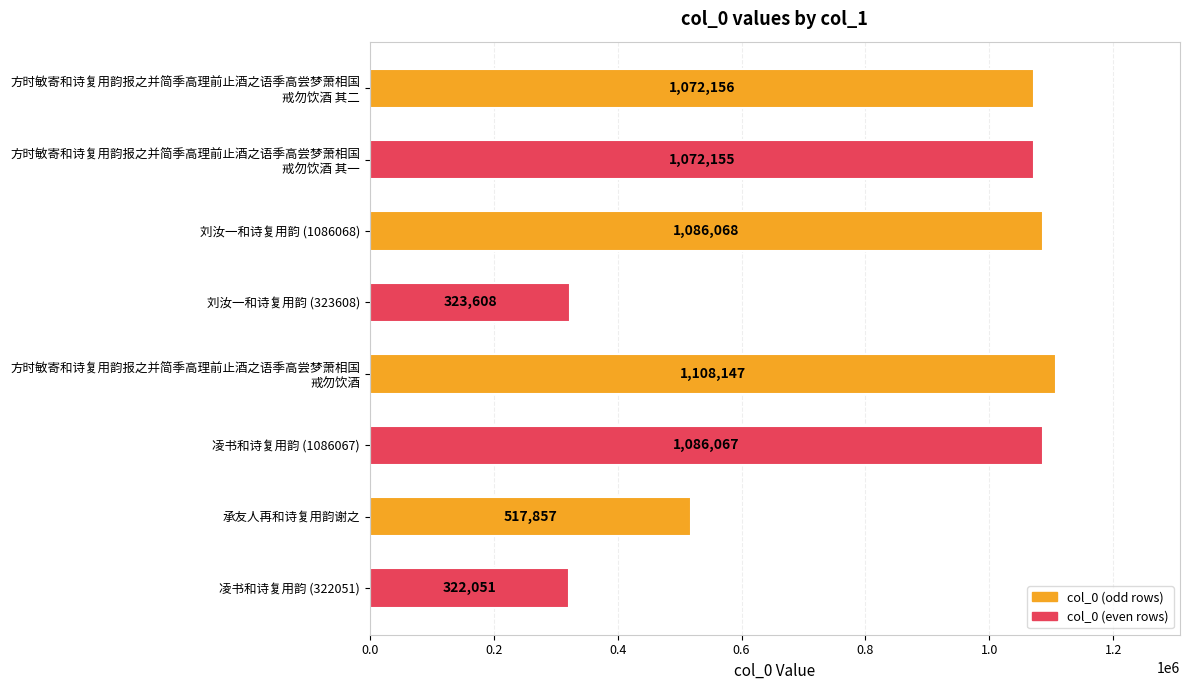

Which label corresponds to the largest value in the chart?

方时敏寄和诗复用韵报之并简季高理前止酒之语季高尝梦萧相国
戒勿饮酒